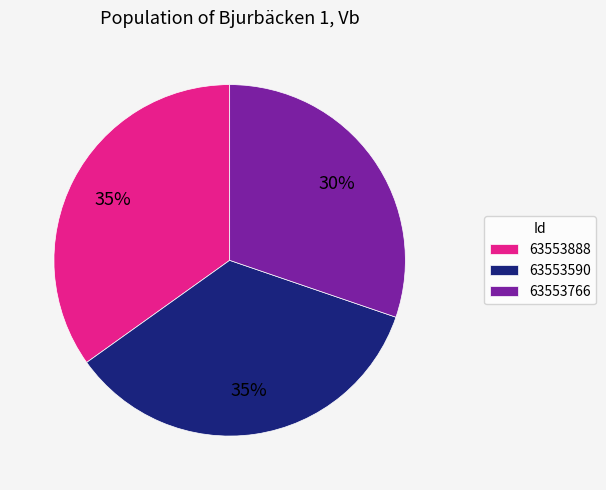

To the nearest percent, what is the difference between the 63553766 and 63553888 slice percentages?

5%